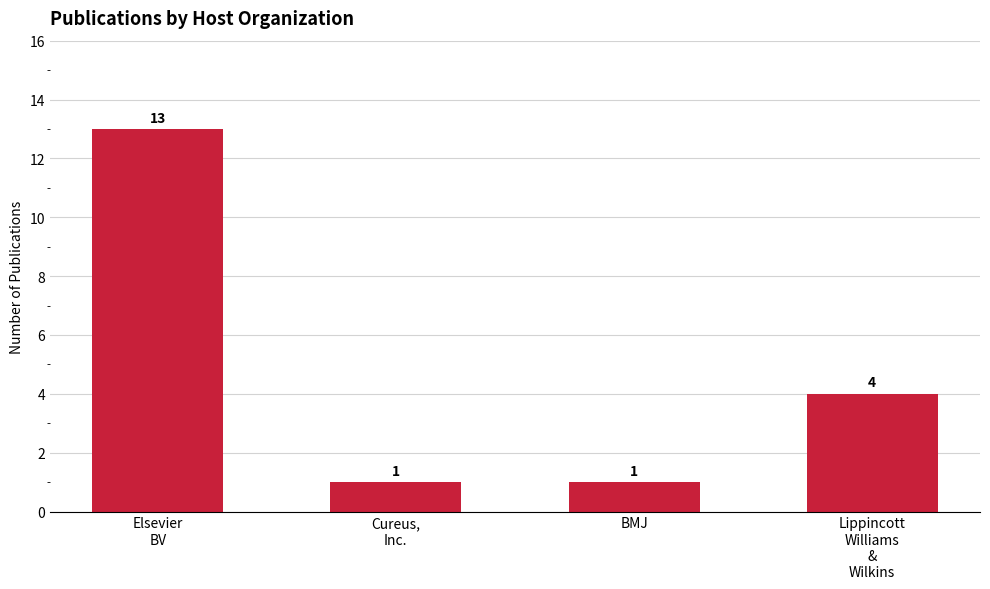

The chart shows a value of 1 at BMJ. True or false?

True